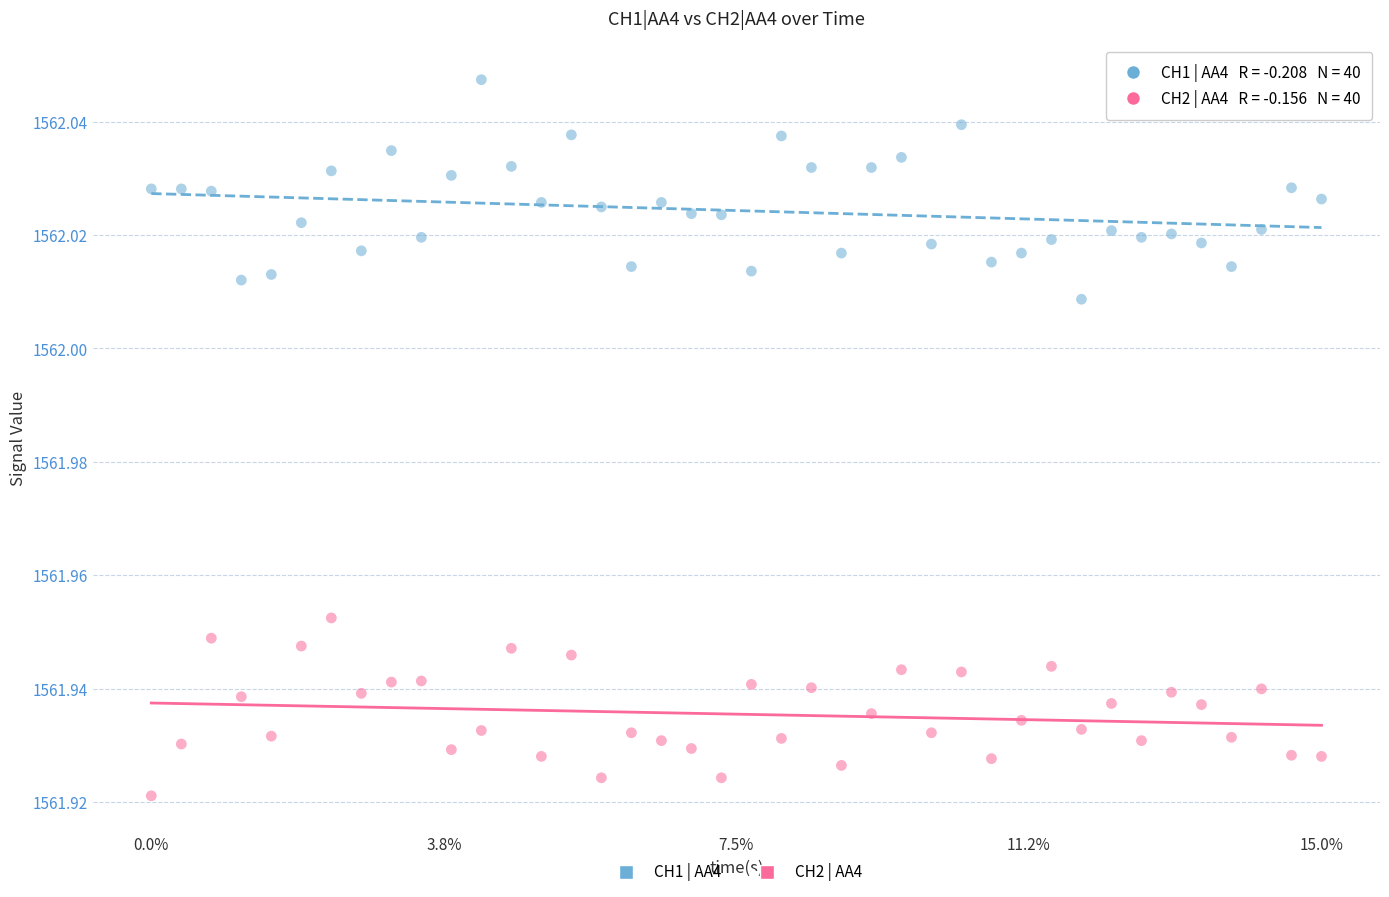

Which series contains the highest Y value?

CH1 | AA4